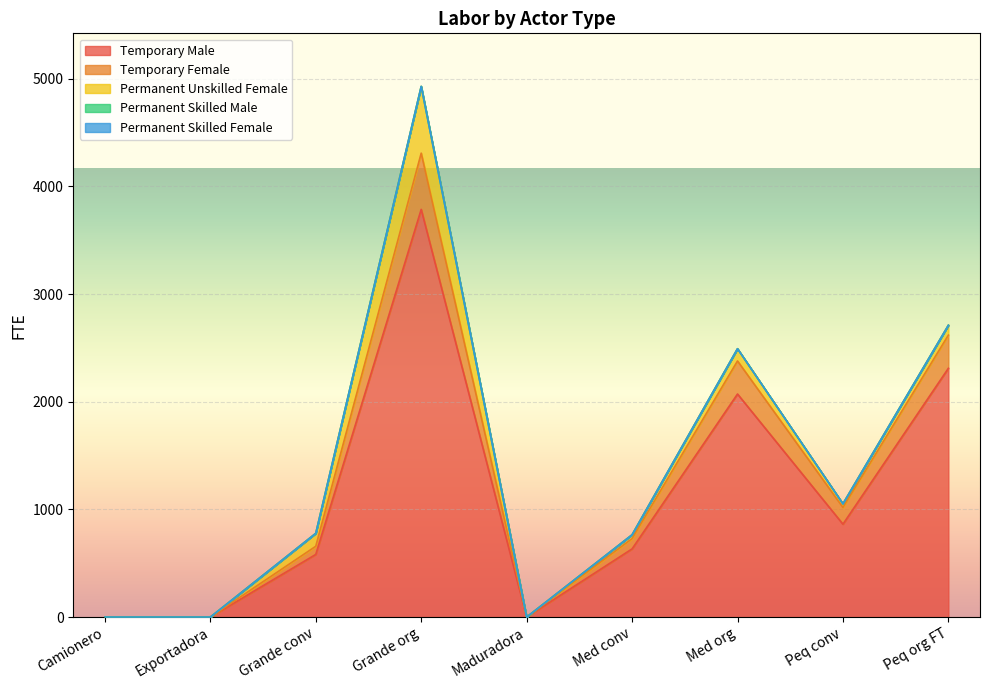

Which series has the largest range (max minus min)?

Temporary Male